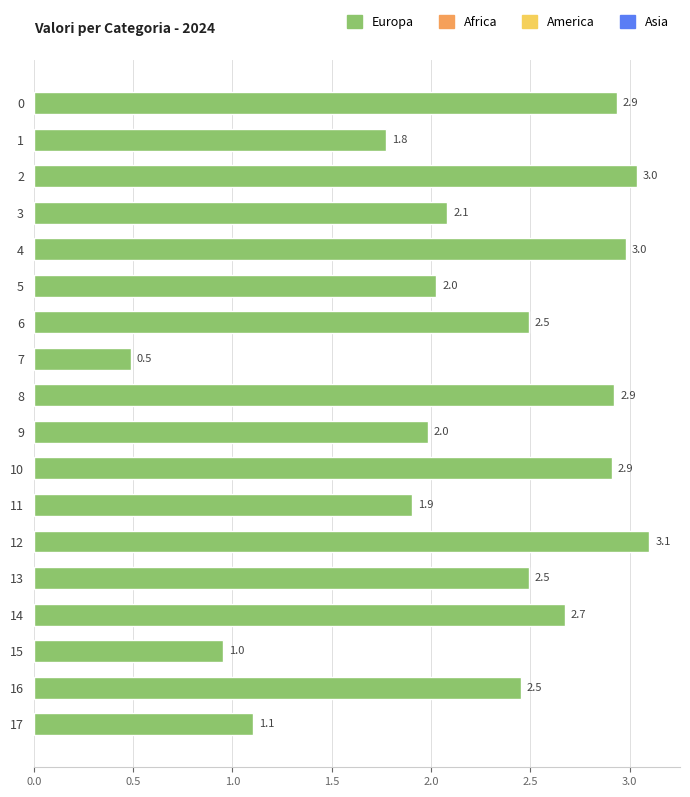

What is the change in value from 11 to 15?

-1.0